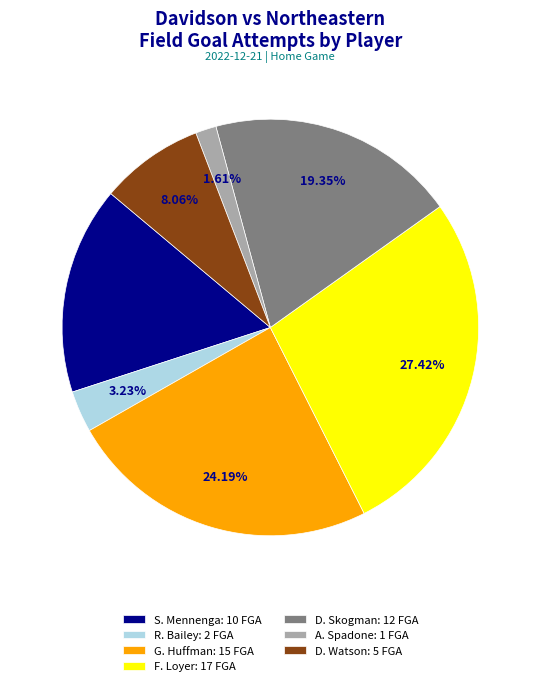

Does any single category account for the majority?

No